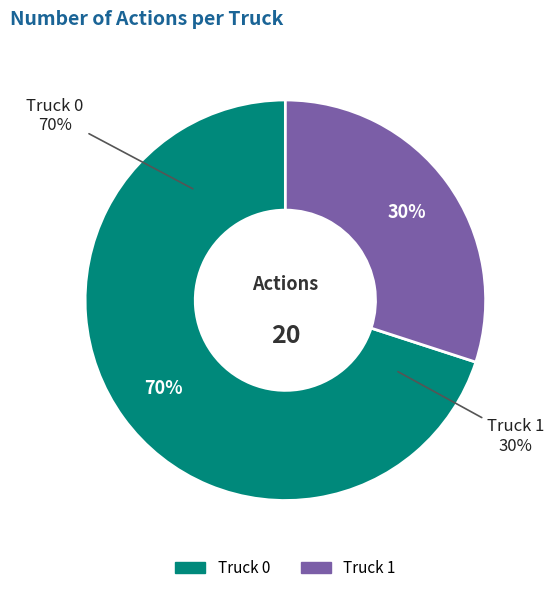

To the nearest percent, what portion does Truck 0 represent?

70%